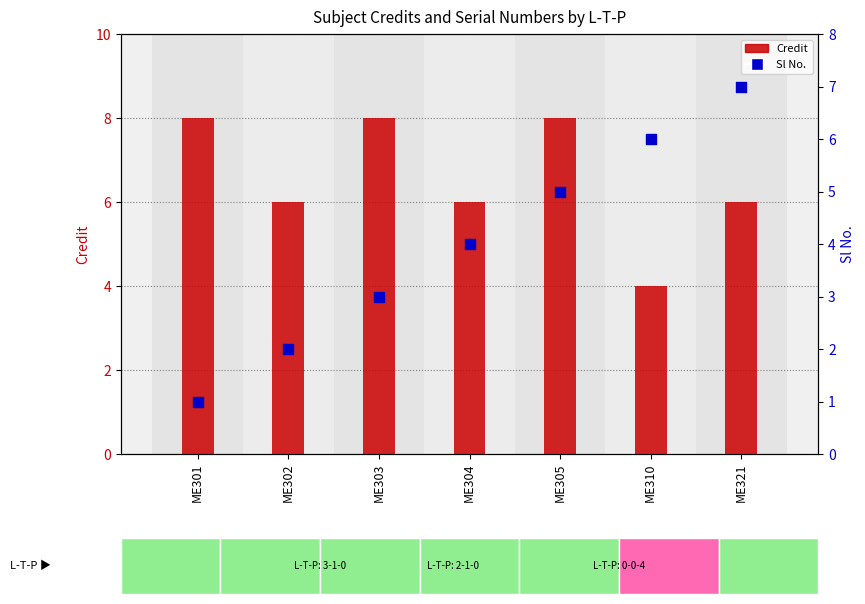

Which series has the widest spread of Y values?

Sl No.